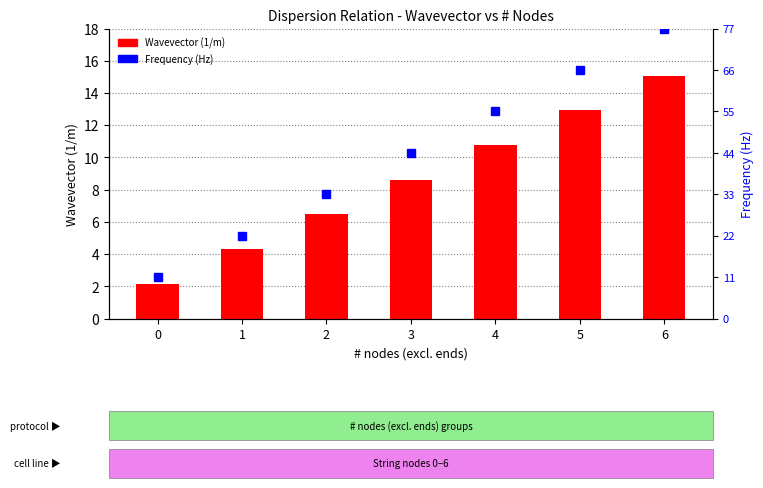

Which series changed the most between 3 and 6?

Frequency (Hz)